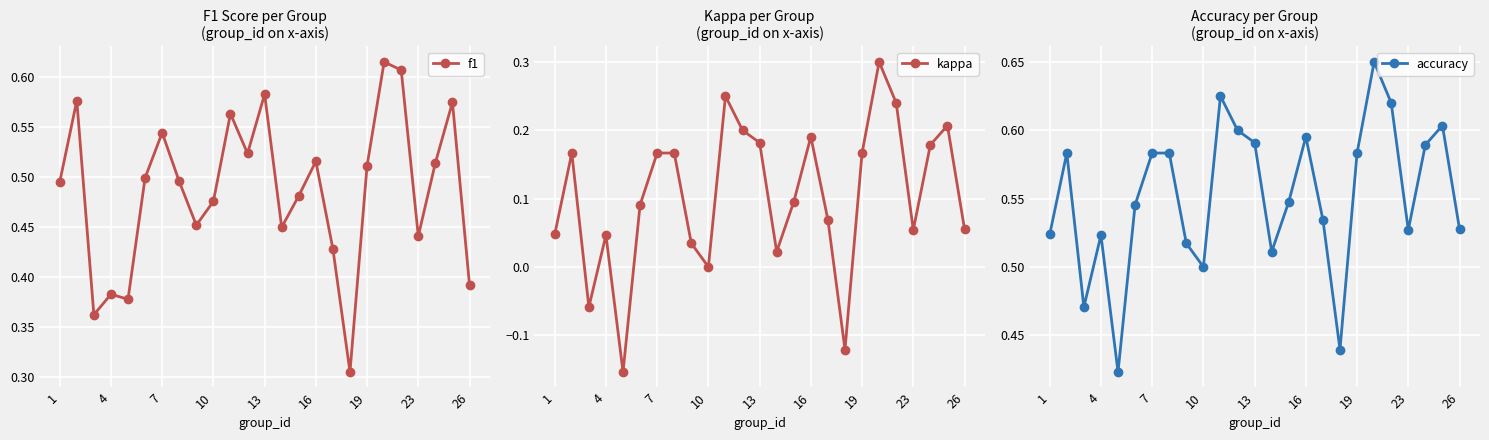

True or false: f1 has more than 2 interior local peaks.

True